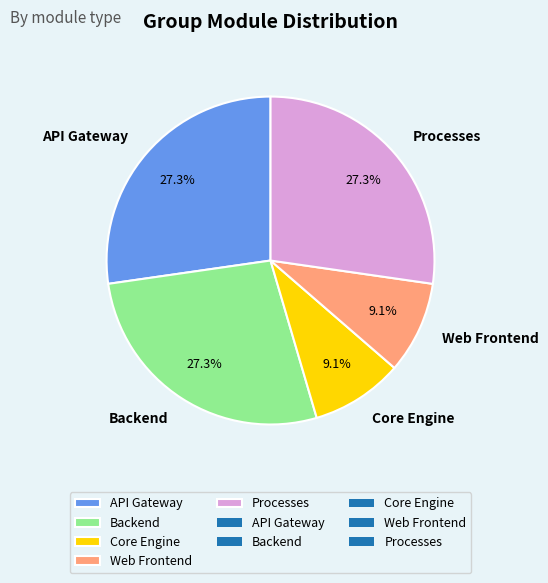

True or false: Web Frontend accounts for 9% of the total.

True